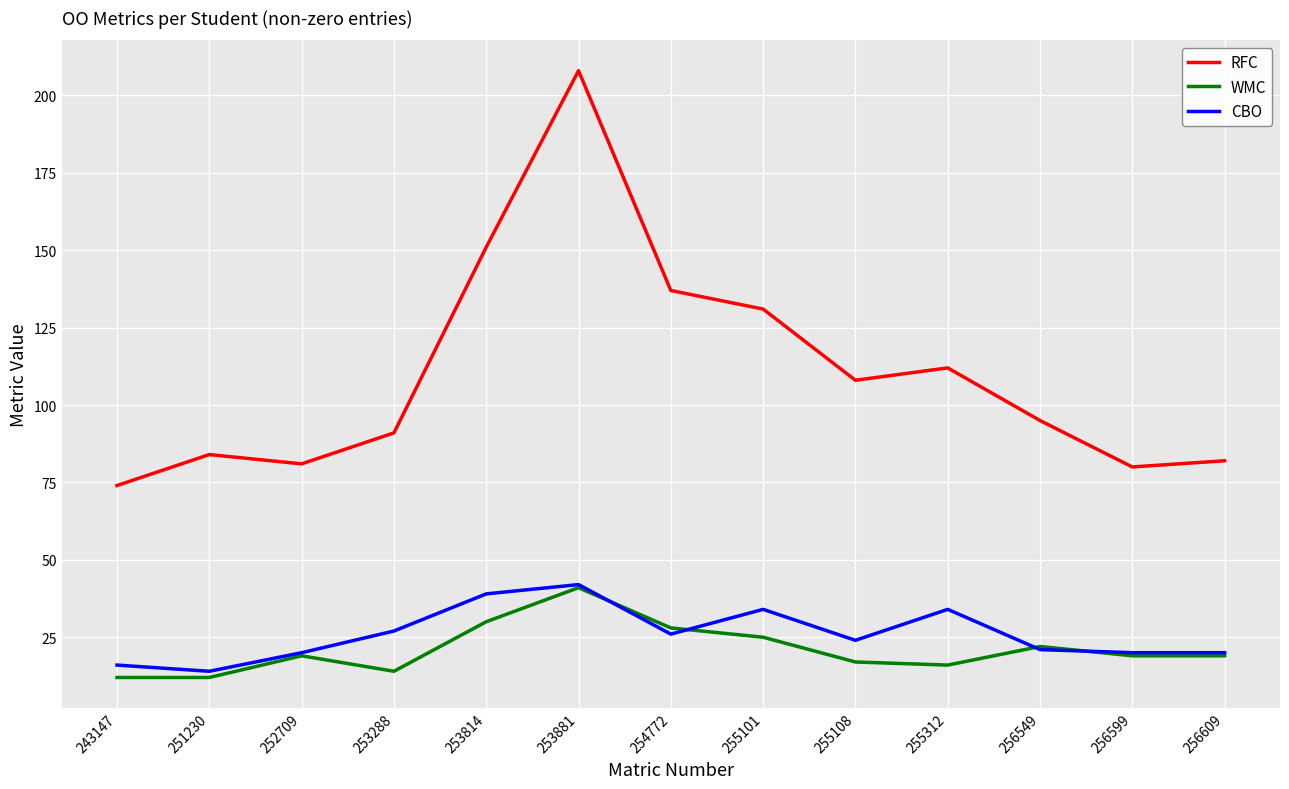

What is the sum of the WMC values at 252709 and 256609?

38